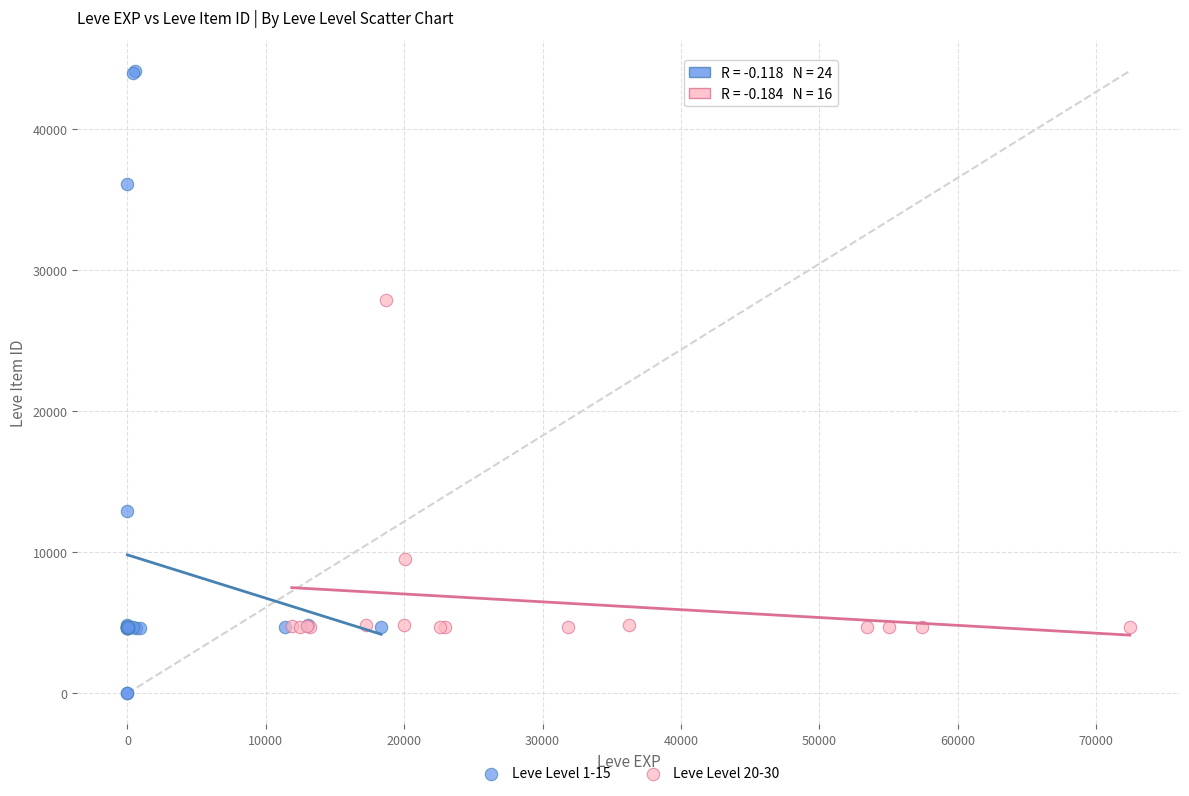

What are all the series names shown in the legend?

Leve Level 1-15, Leve Level 20-30